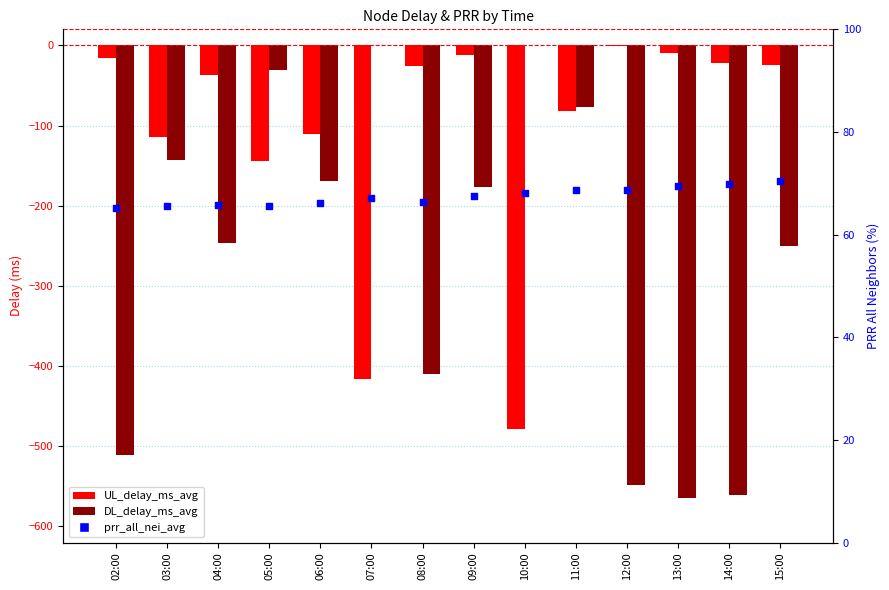

Which series has the largest total across all categories?

prr_all_nei_avg